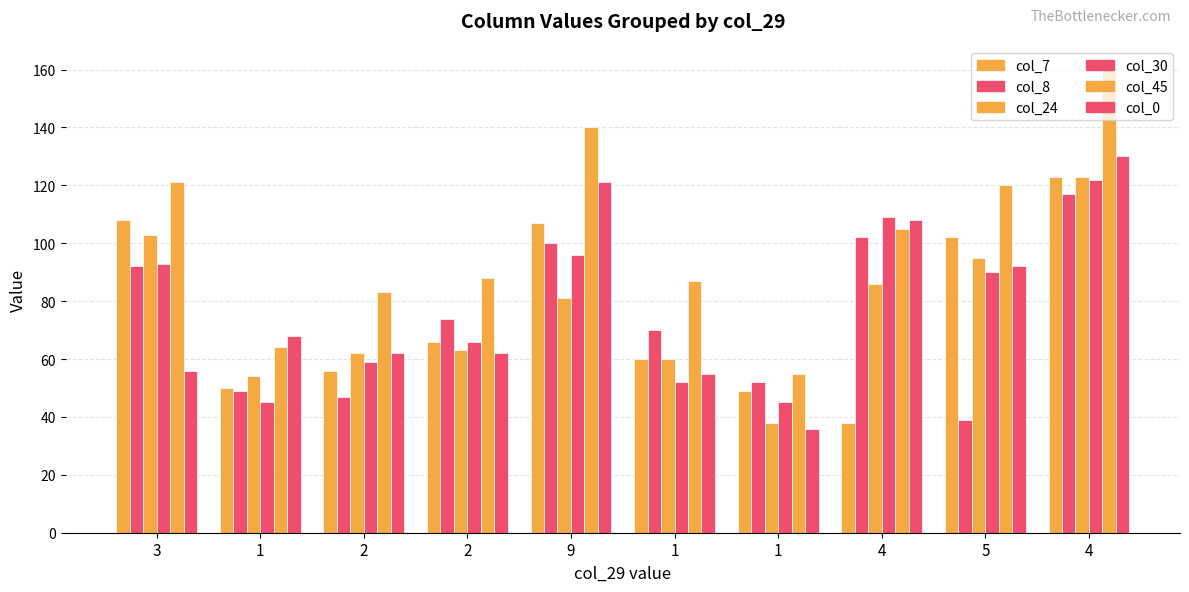

Reading left to right, transcribe all the data shown in this chart.

col_7: 3=108	1=50	2=56	2=66	9=107	1=60	1=49	4=38	5=102	4=123
col_8: 3=92	1=49	2=47	2=74	9=100	1=70	1=52	4=102	5=39	4=117
col_24: 3=103	1=54	2=62	2=63	9=81	1=60	1=38	4=86	5=95	4=123
col_30: 3=93	1=45	2=59	2=66	9=96	1=52	1=45	4=109	5=90	4=122
col_45: 3=121	1=64	2=83	2=88	9=140	1=87	1=55	4=105	5=120	4=160
col_0: 3=56	1=68	2=62	2=62	9=121	1=55	1=36	4=108	5=92	4=130